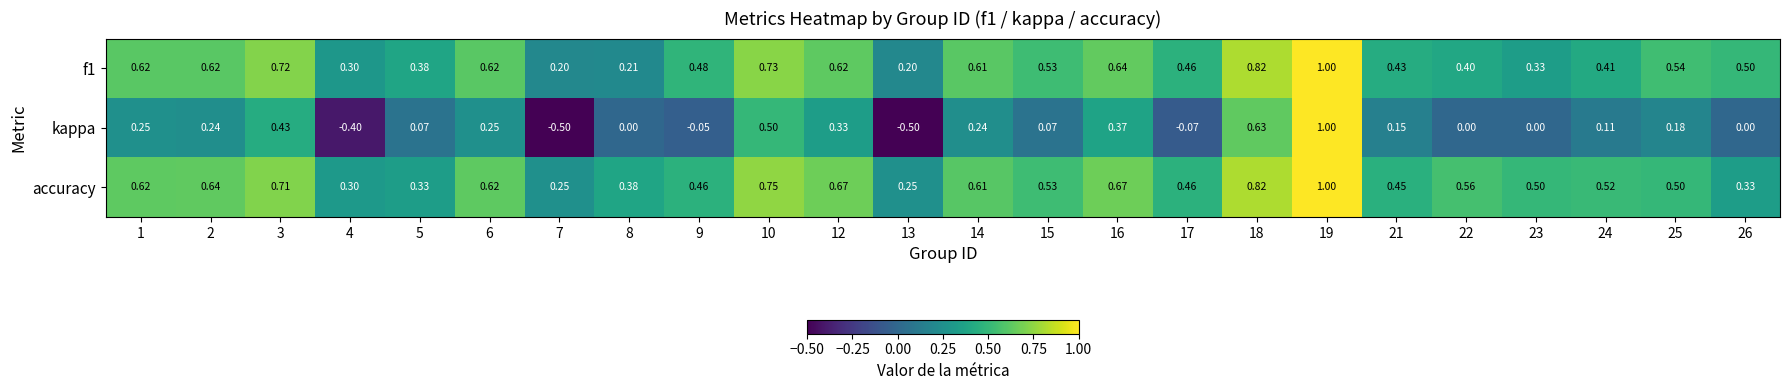

Is the value of kappa at 19 greater than the value of accuracy at 6?

Yes